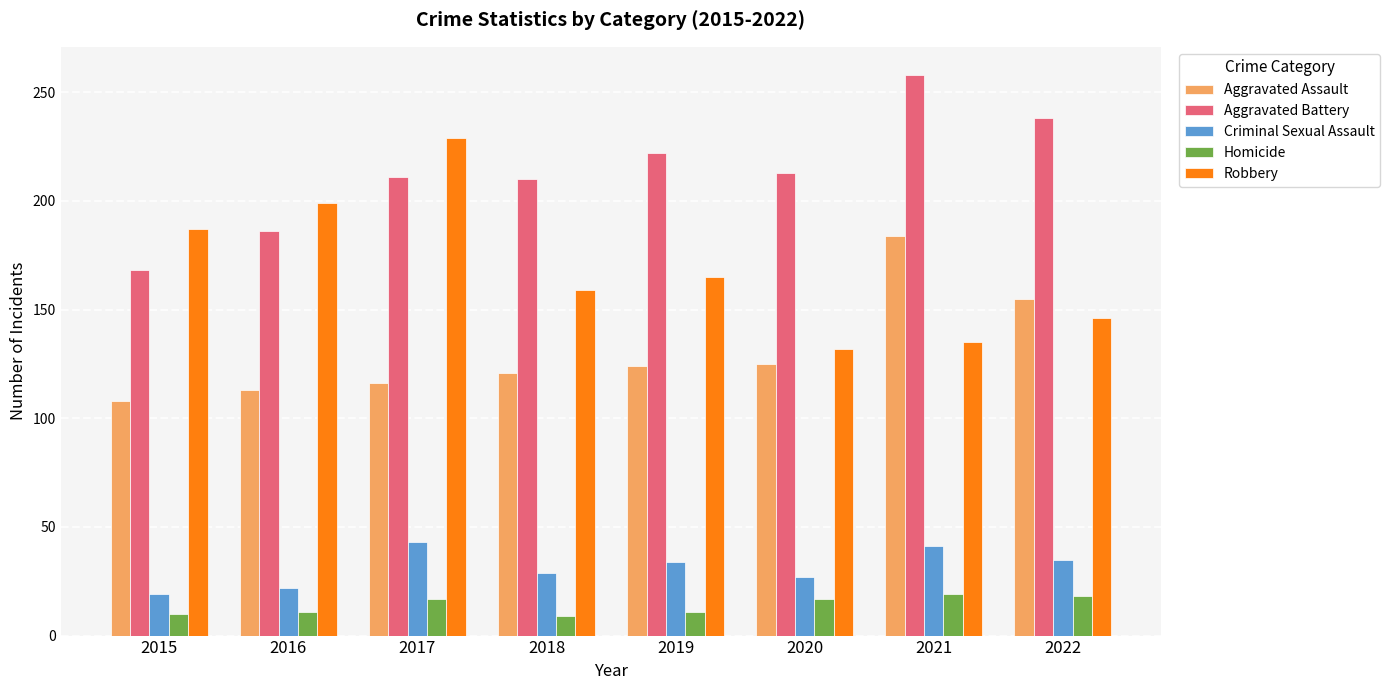

What is the value of the Aggravated Assault bar at the 5th from the left?

124